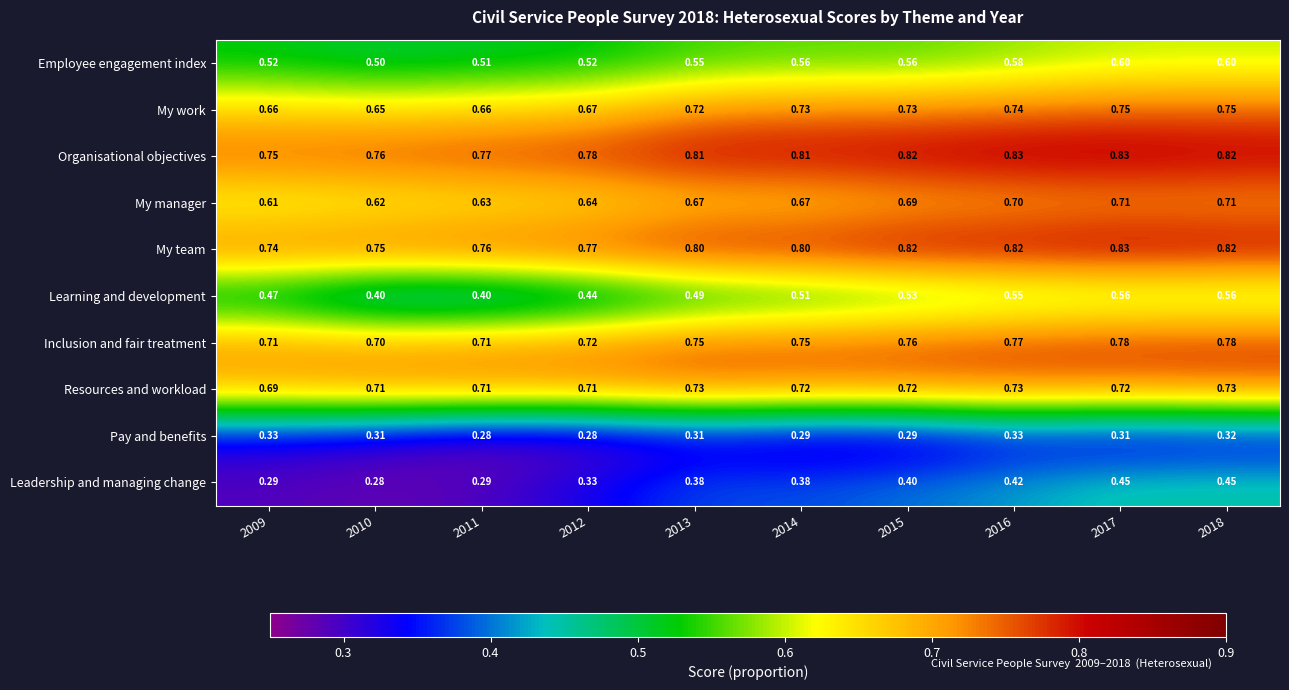

Between 2013 and 2015, which series saw the biggest shift?

Learning and development